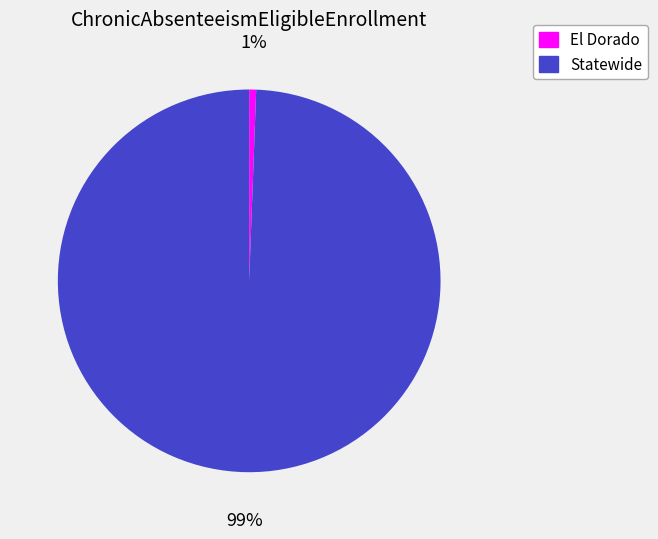

Is there a majority slice in this chart?

Yes